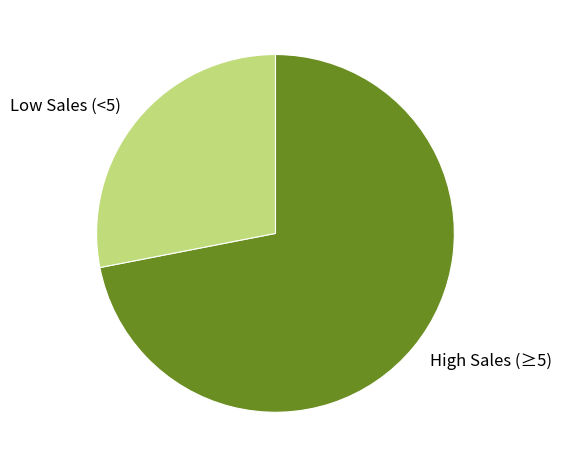

Does any single category account for the majority?

Yes